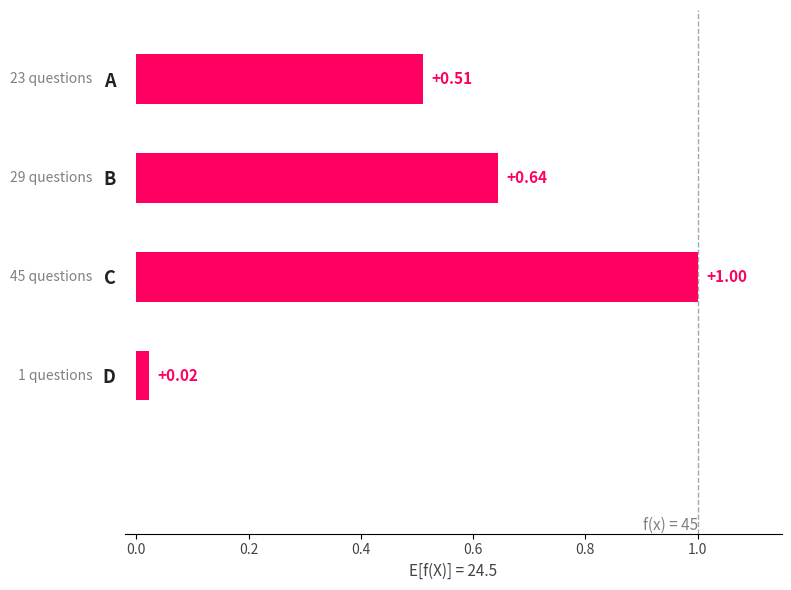

Which category has the lowest value across all series?

D